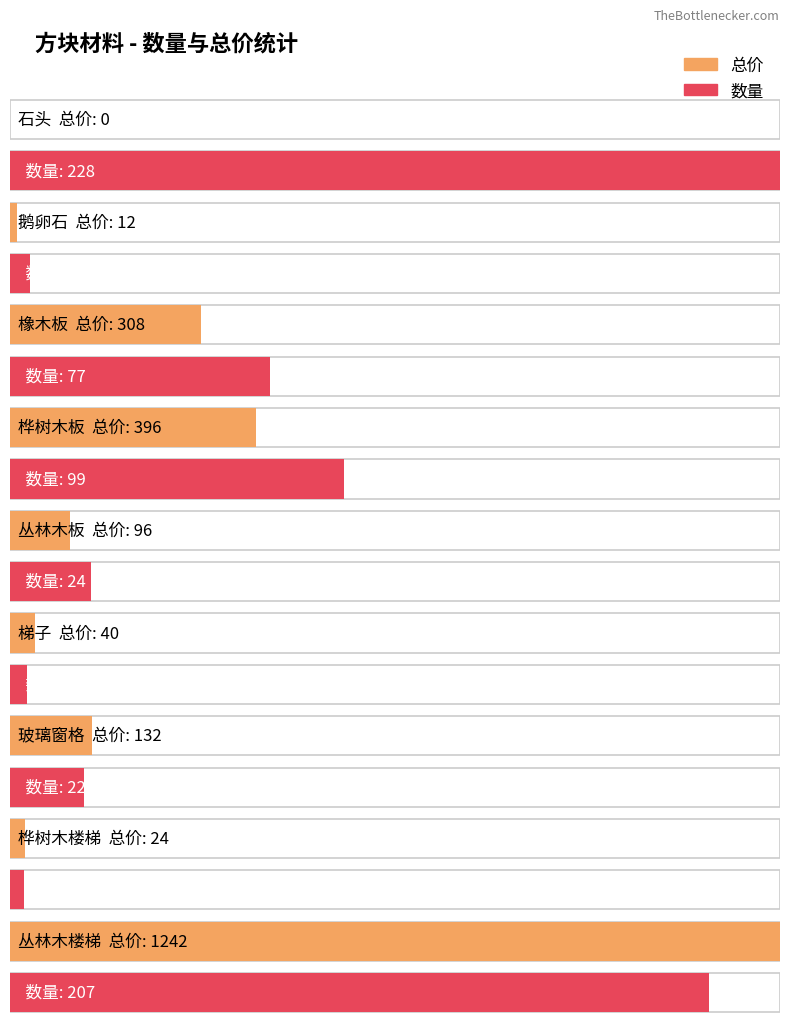

Reading left to right, transcribe all the data shown in this chart.

总价: 石头=0	鹅卵石=12	橡木板=308	桦树木板=396	丛林木板=96	梯子=40	玻璃窗格=132	桦树木楼梯=24	丛林木楼梯=1242
数量: 石头=228	鹅卵石=6	橡木板=77	桦树木板=99	丛林木板=24	梯子=5	玻璃窗格=22	桦树木楼梯=4	丛林木楼梯=207